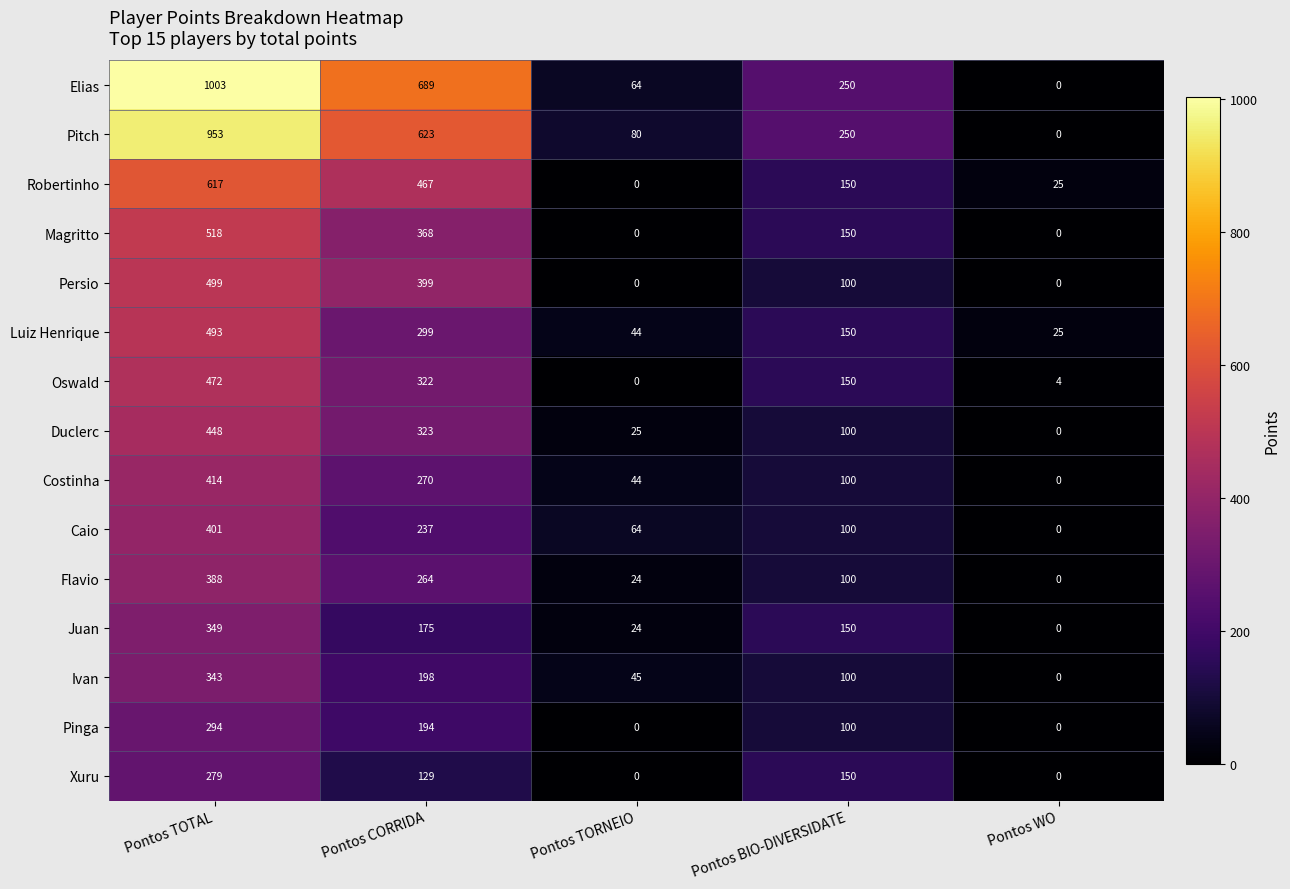

What is the difference between the maximum and minimum values in the Duclerc series?

448